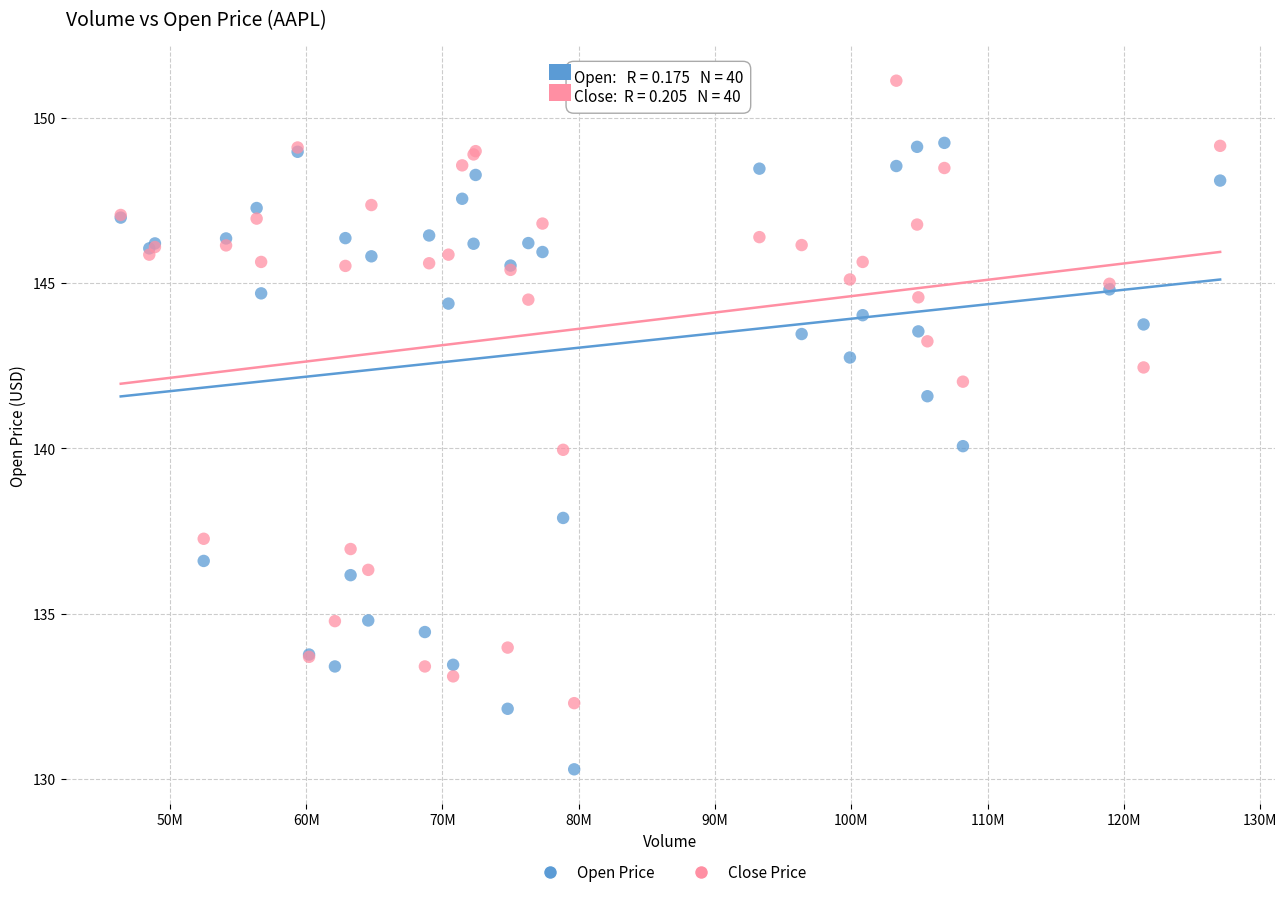

Which series contains the lowest Y value?

Open Price